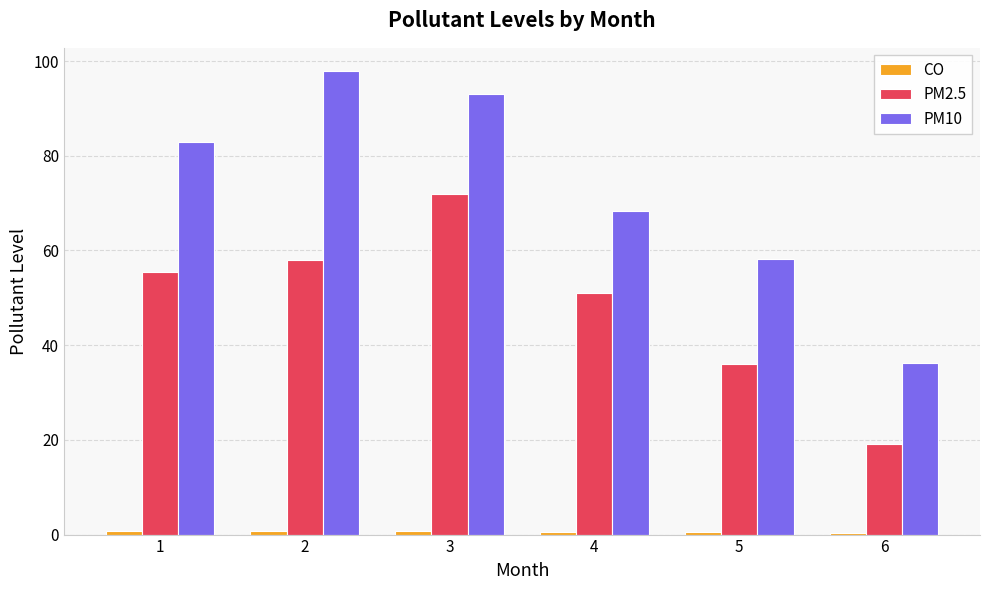

What is the greatest value displayed?

97.9